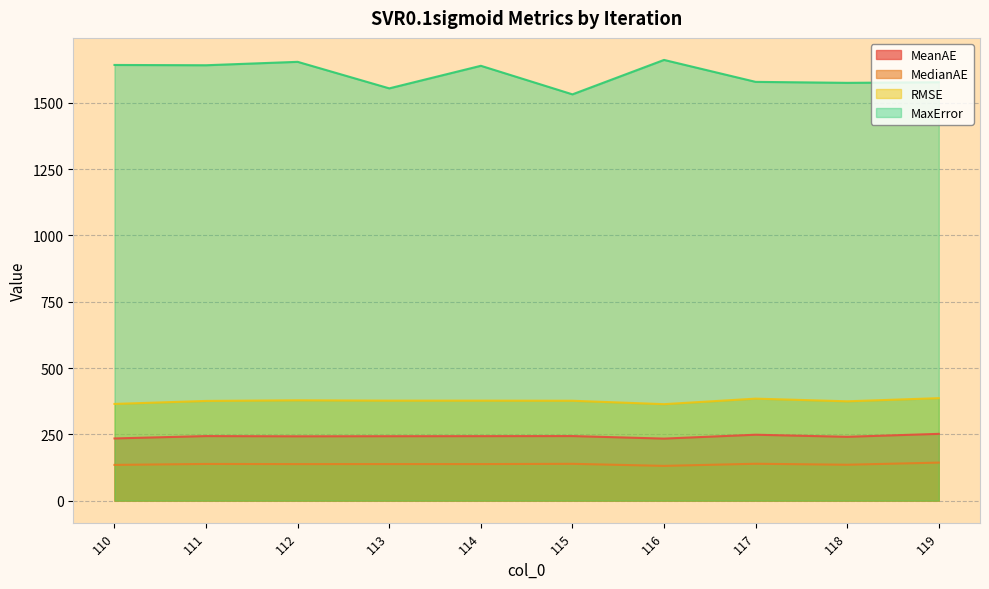

Rank the categories by MeanAE value from lowest to highest.

116, 110, 118, 112, 113, 114, 111, 115, 117, 119